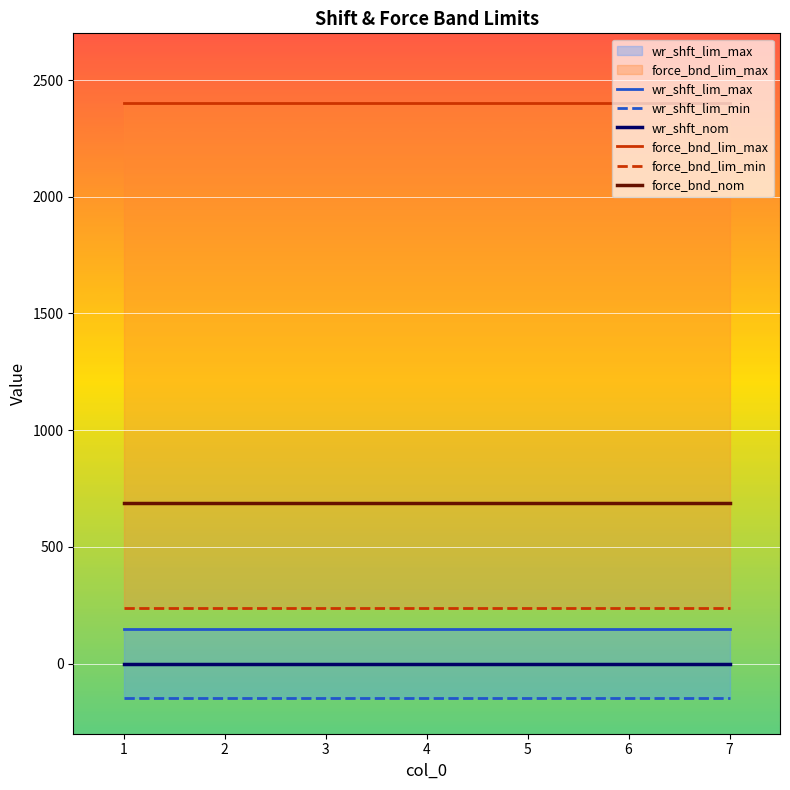

Which label corresponds to the smallest value in the chart?

1